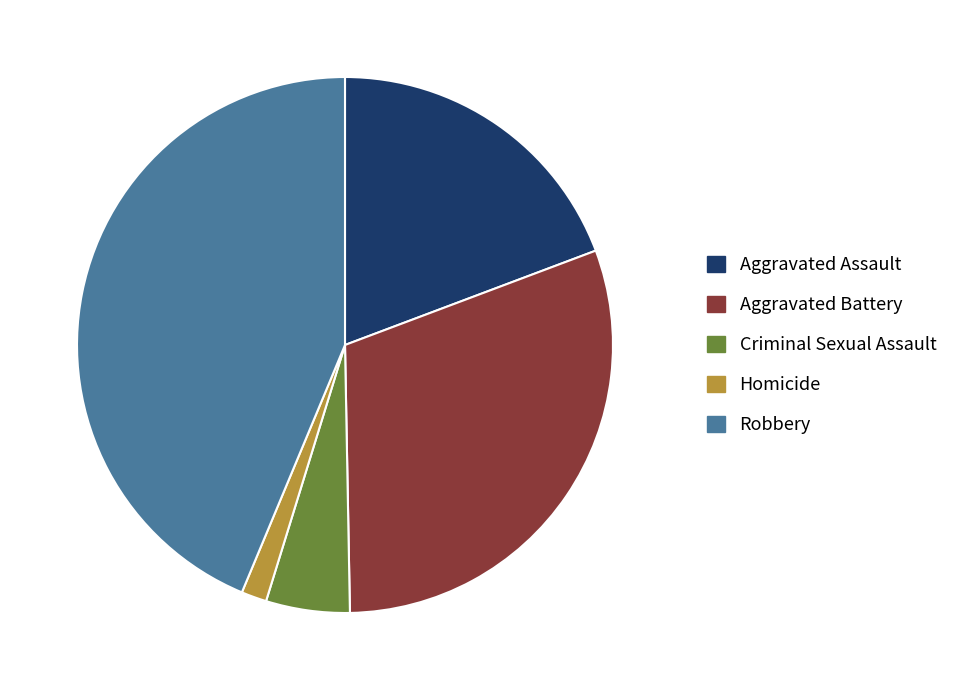

Which slice is the smallest?

Homicide